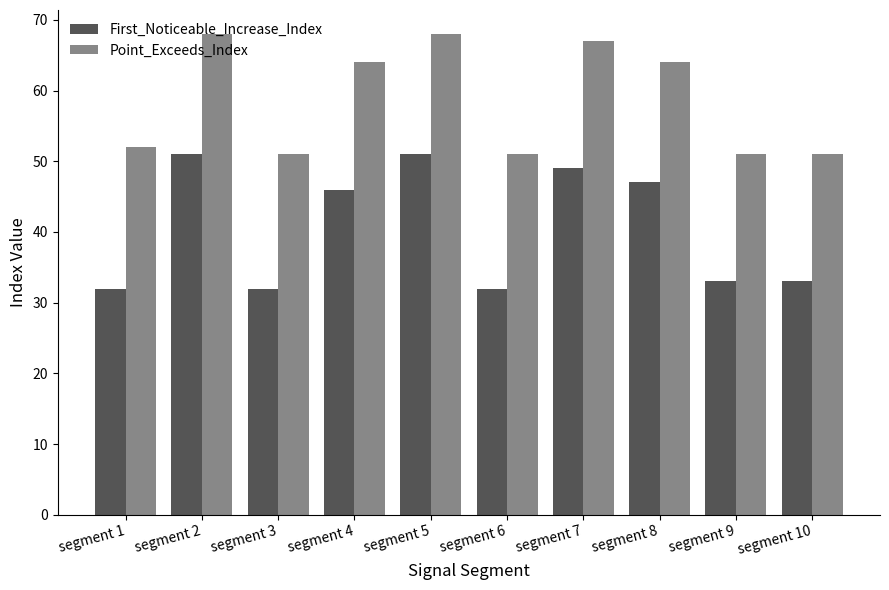

What is the maximum value for First_Noticeable_Increase_Index?

51